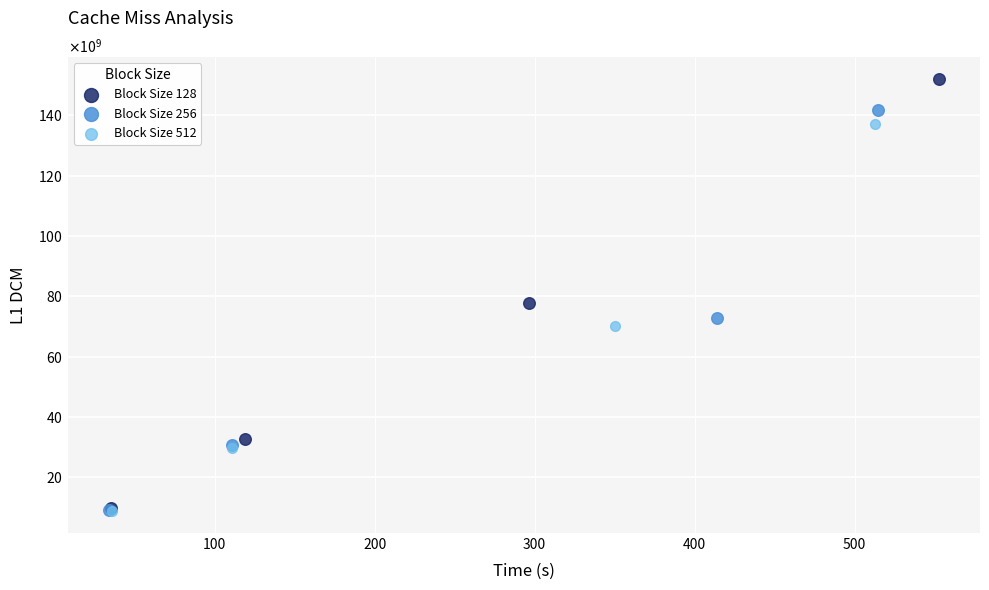

What are all the series names shown in the legend?

Block Size 128, Block Size 256, Block Size 512